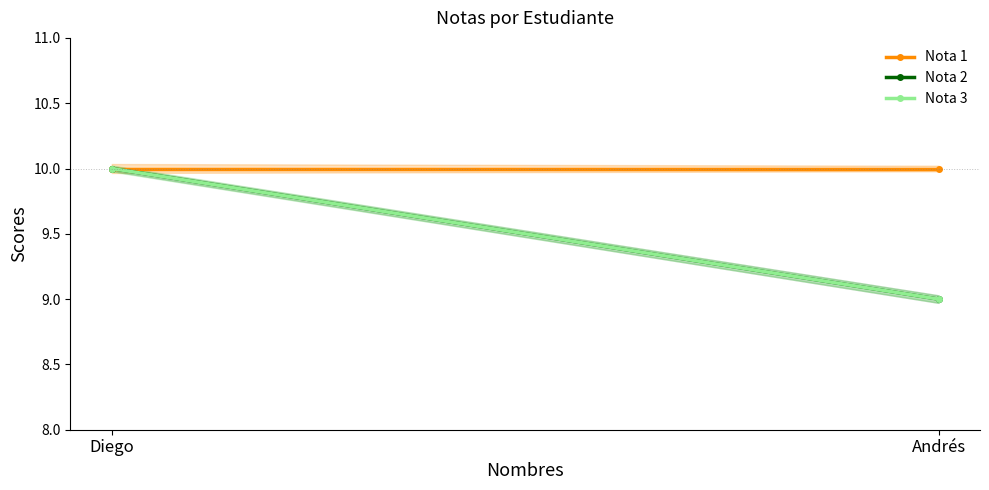

Reading right to left, list all the values displayed in this chart.

Nota 1: Andrés=10	Diego=10
Nota 2: Andrés=9	Diego=10
Nota 3: Andrés=9	Diego=10